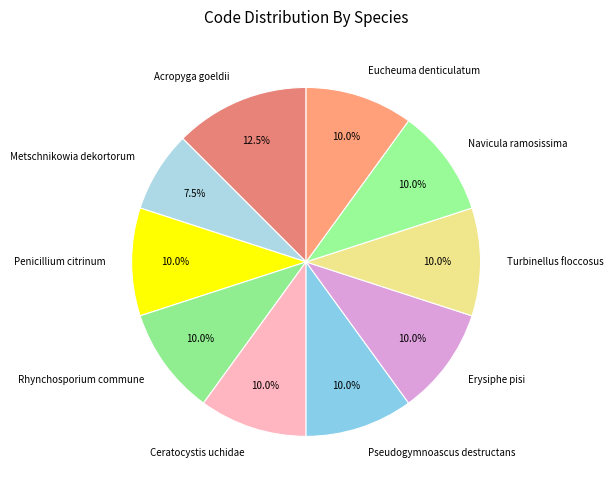

Combined, what portion of the pie is Penicillium citrinum and Turbinellus floccosus?

20.0%